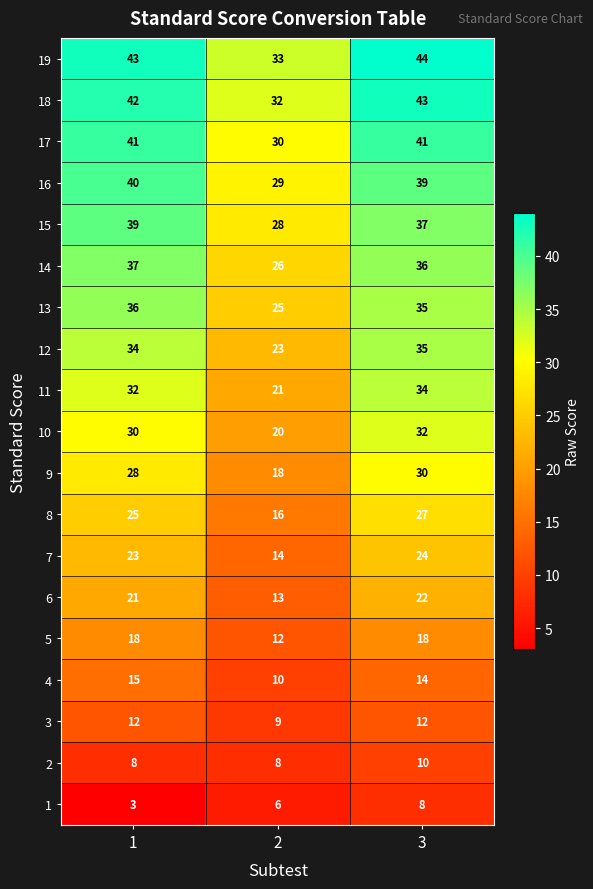

At which category is the sum across all series the highest?

3